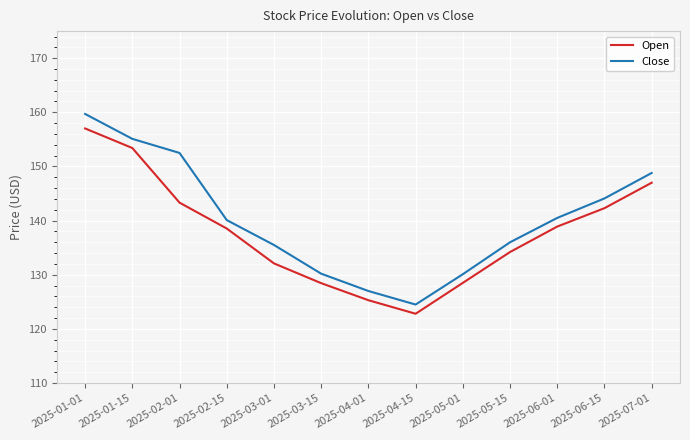

List the series in order of their peak value, lowest first.

Open, Close